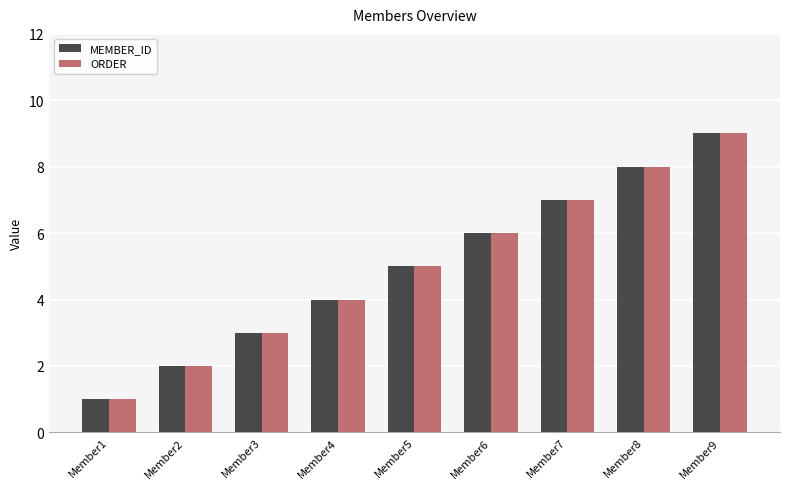

Does the chart contain stacked bars?

No